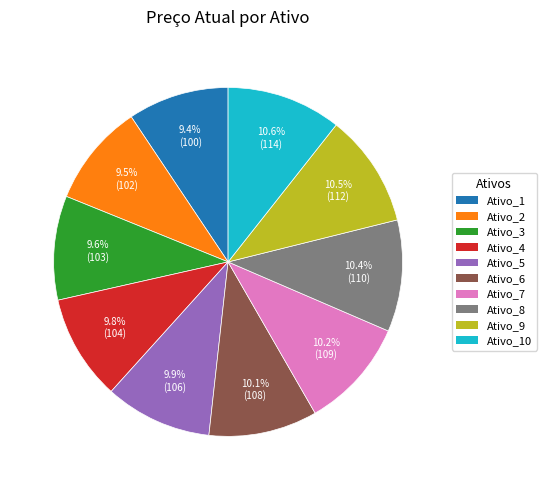

Is there any slice that represents more than half of the pie?

No